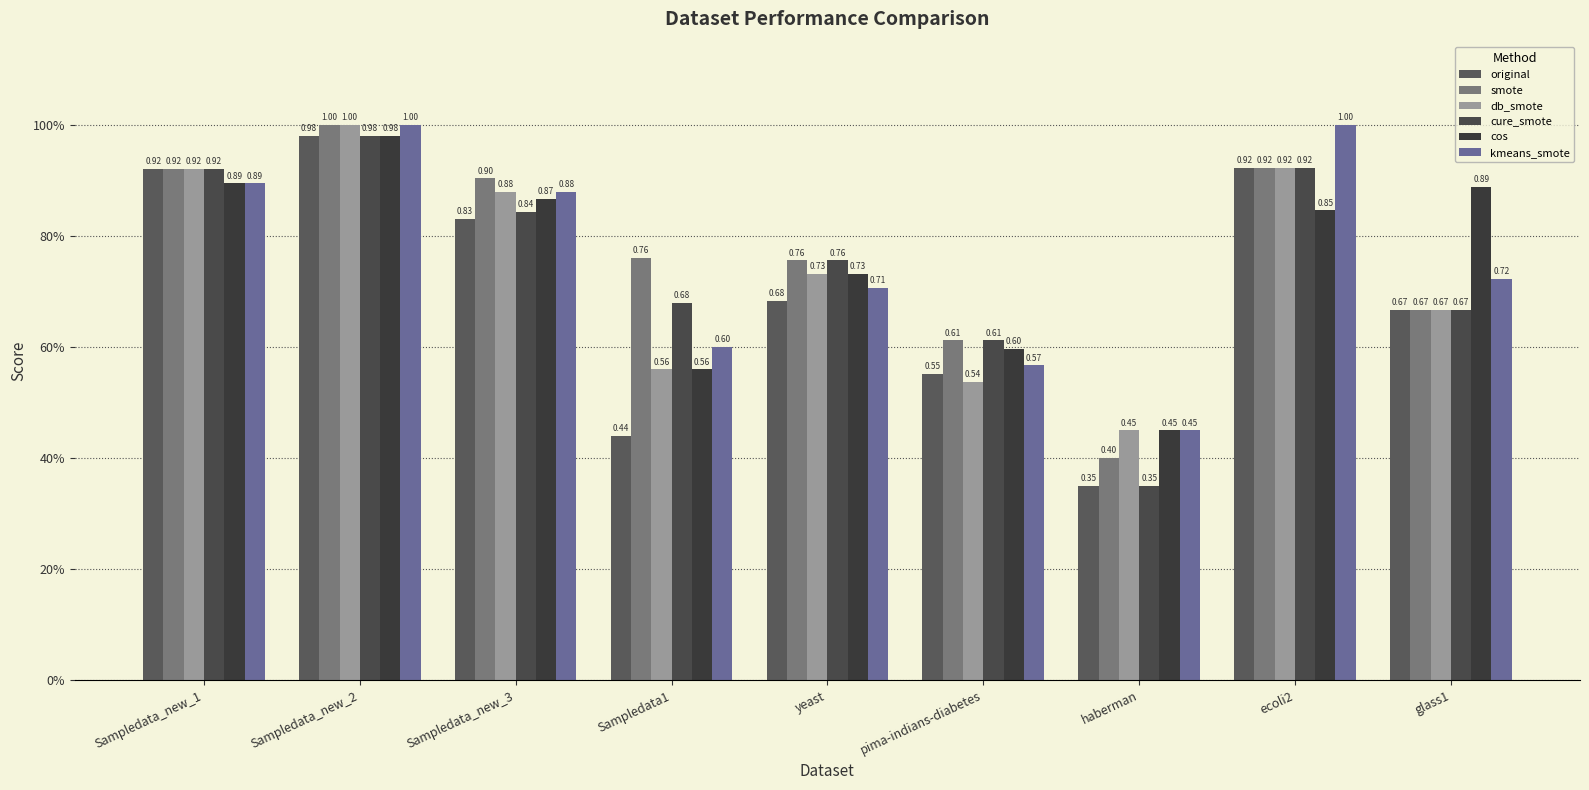

At which label is db_smote closest to 0?

haberman